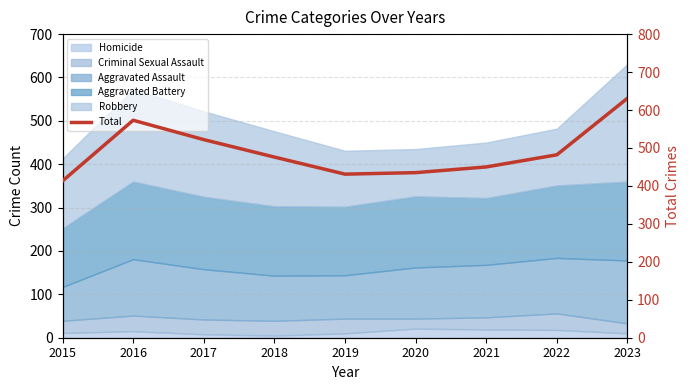

At which category does the data reach its first local valley?

2019